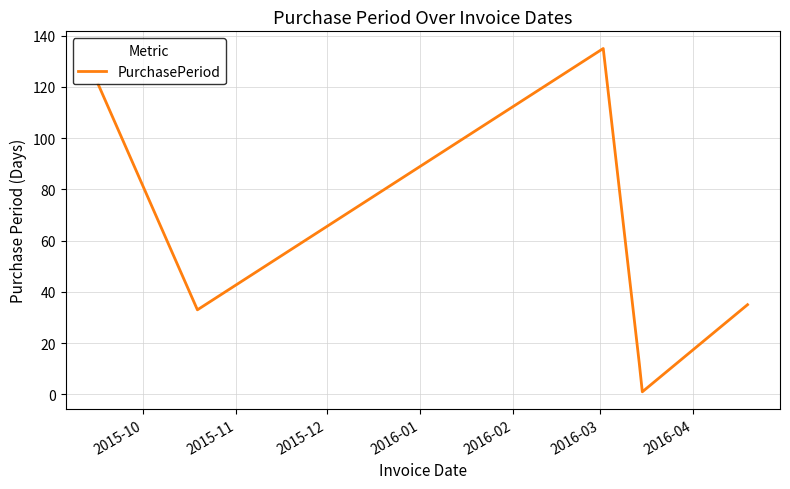

Is this an area chart (filled region under the line)?

No